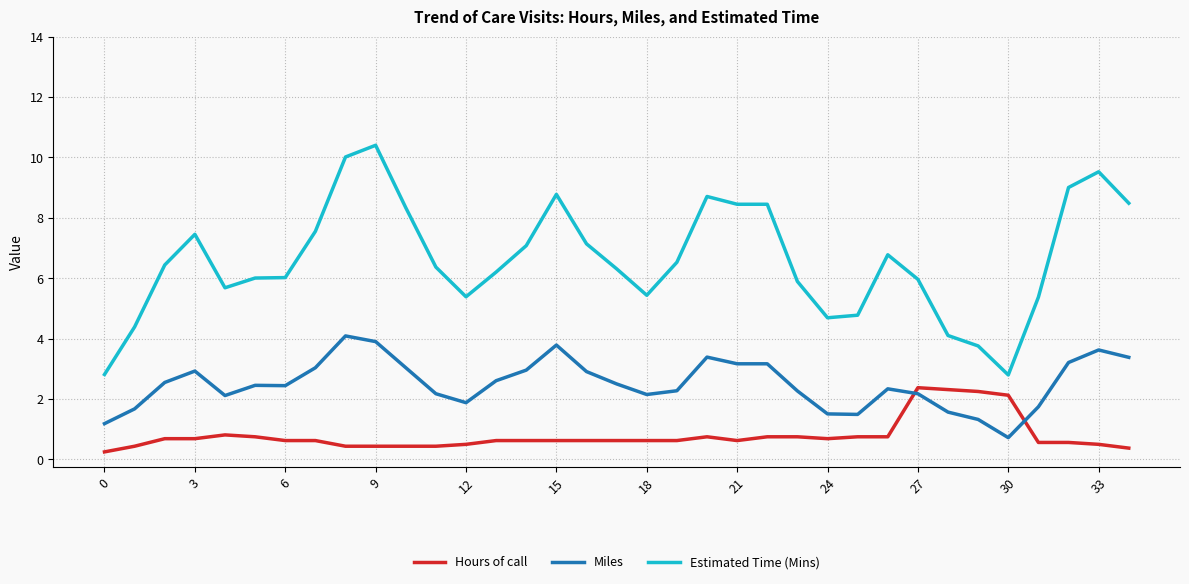

Rank the series by their maximum value, from highest to lowest.

Estimated Time (Mins), Miles, Hours of call